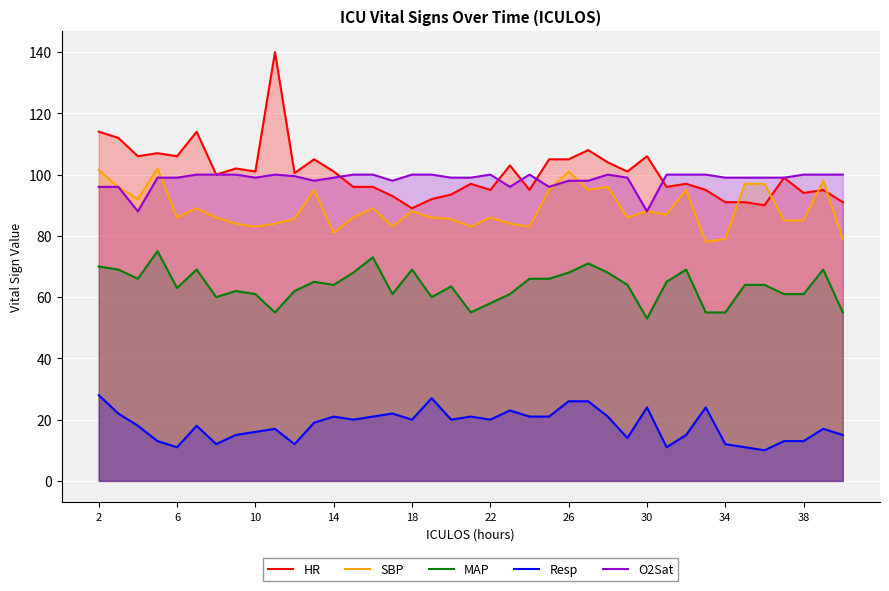

What is the greatest value displayed?

140.0